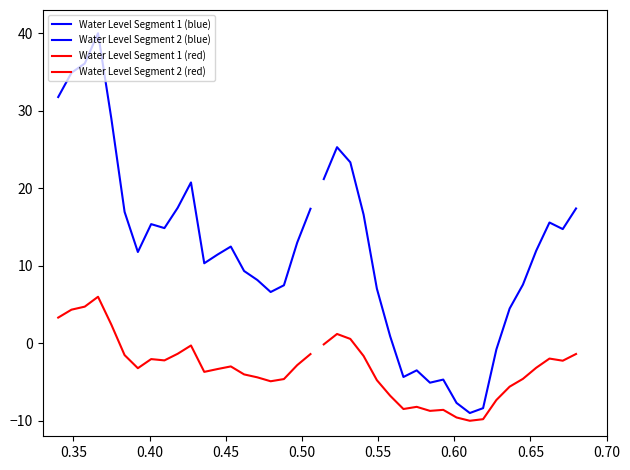

What is the difference between the maximum and minimum values in the Water Level Segment 2 (red) series?

11.2